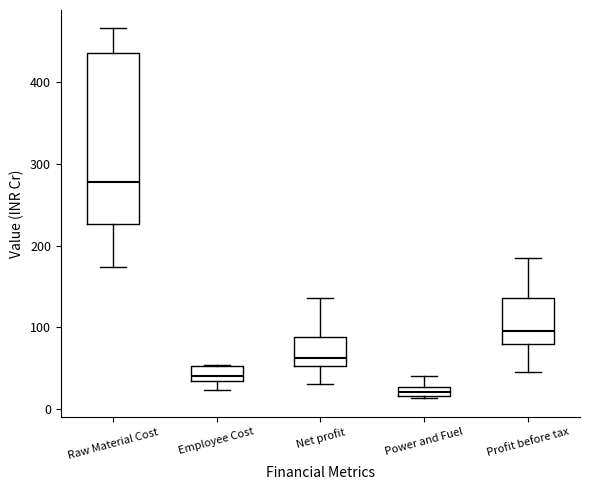

Which box's median line is the lowest?

Power and Fuel